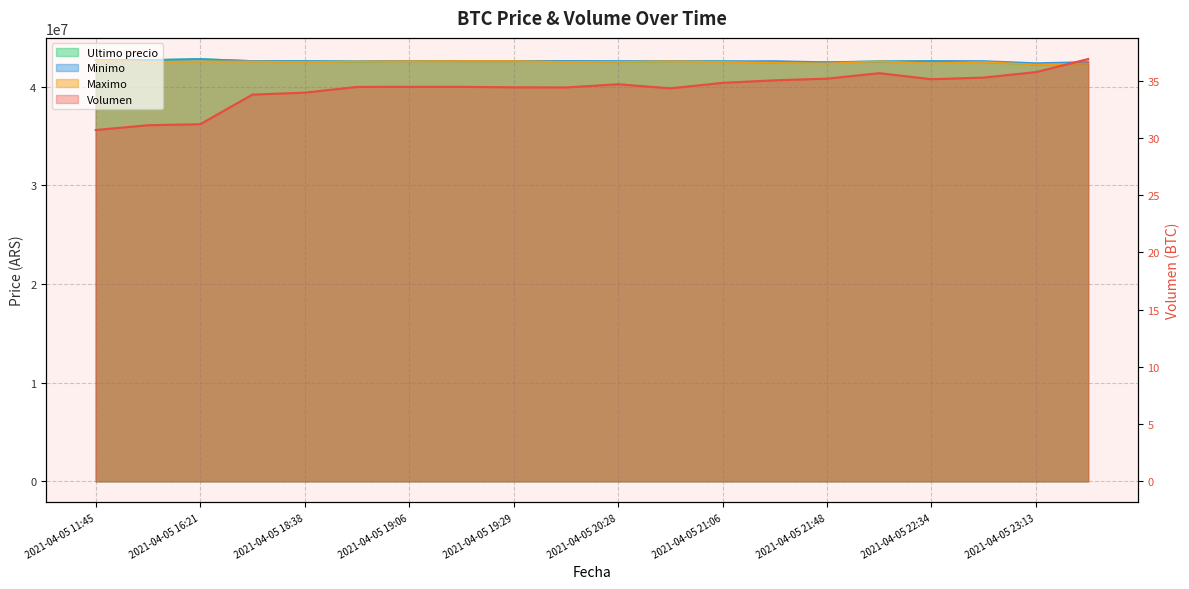

Which series changed the most between 2021-04-05 16:00 and 2021-04-05 22:55?

Ultimo precio